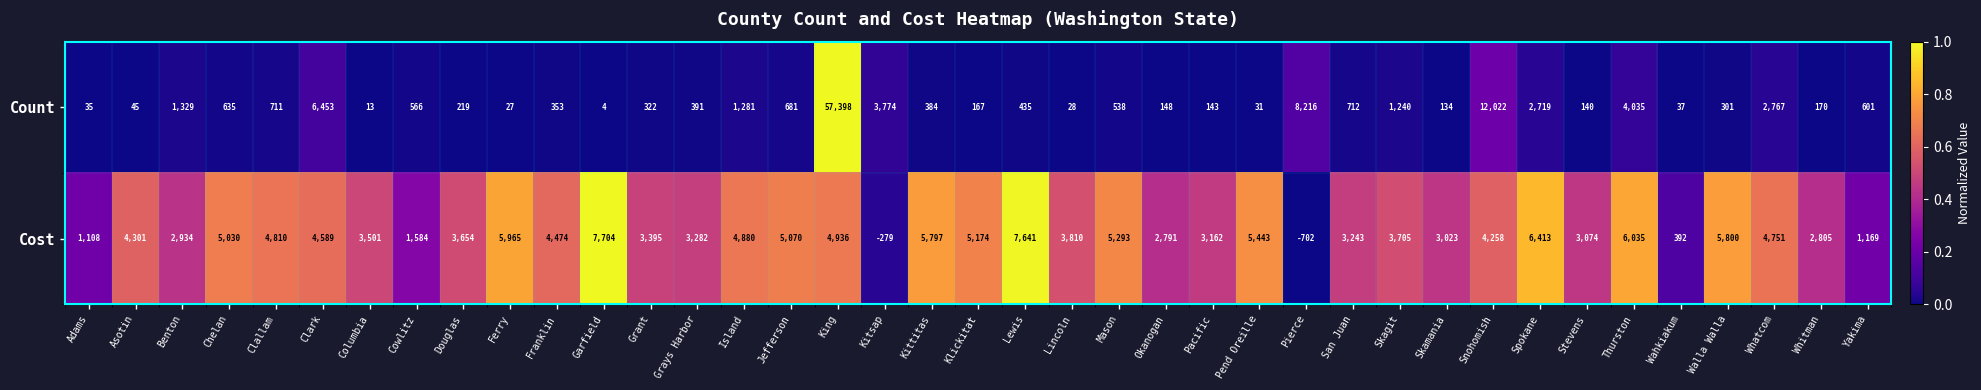

What is the greatest value displayed?

57398